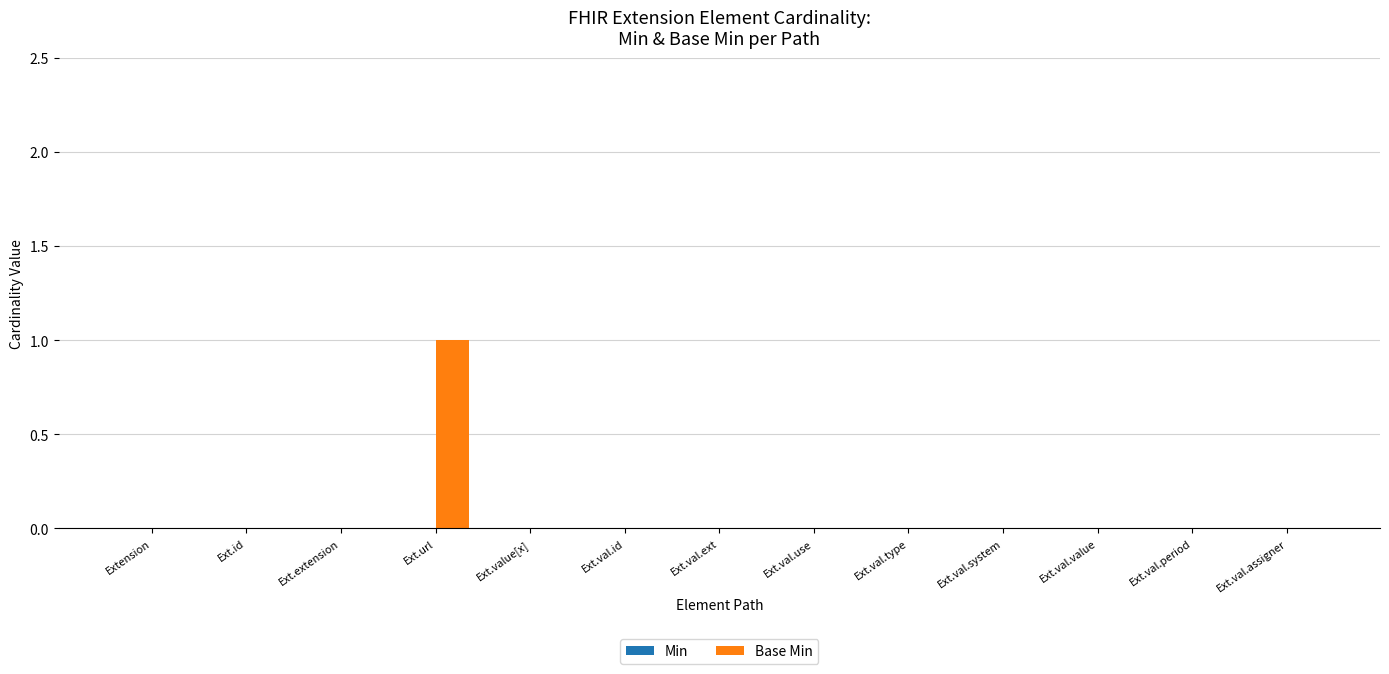

Are the bars horizontal?

No